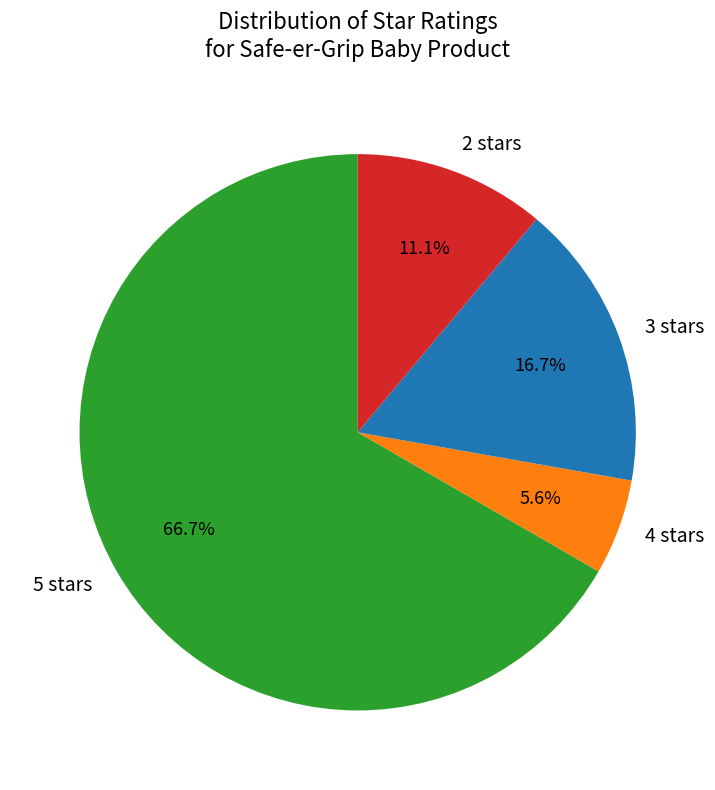

Combined, do 5 stars and 4 stars account for over 50%?

Yes